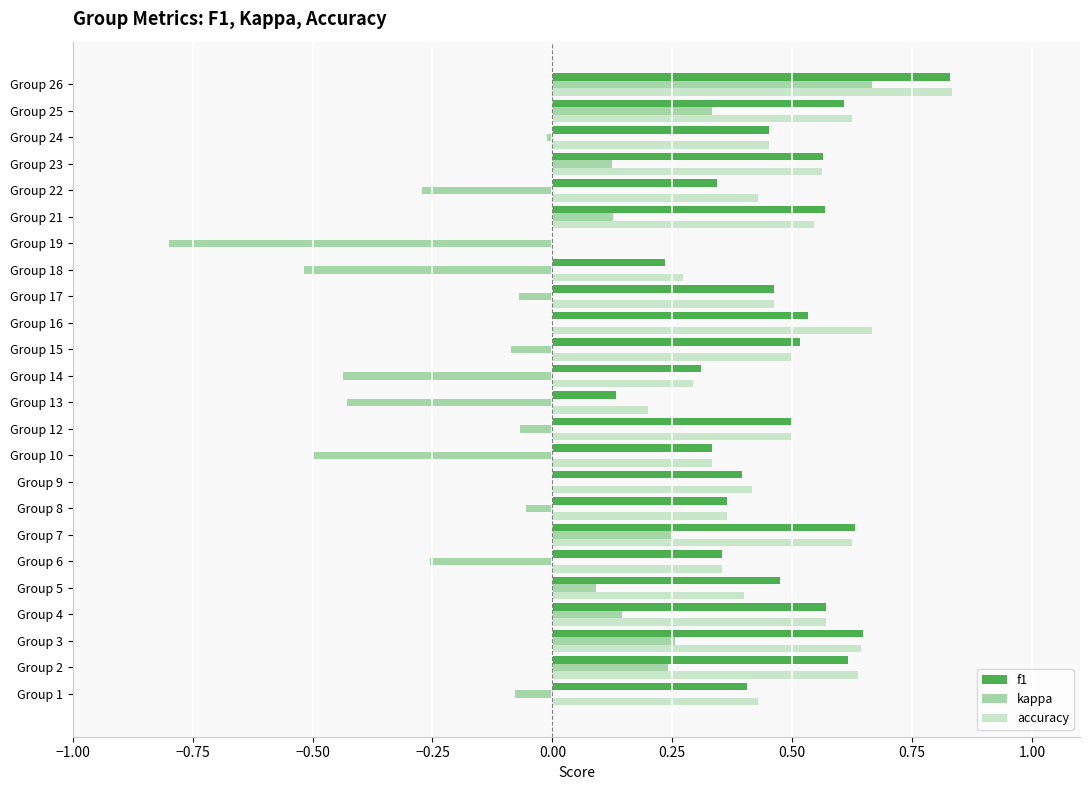

Which series has the largest range (max minus min)?

kappa